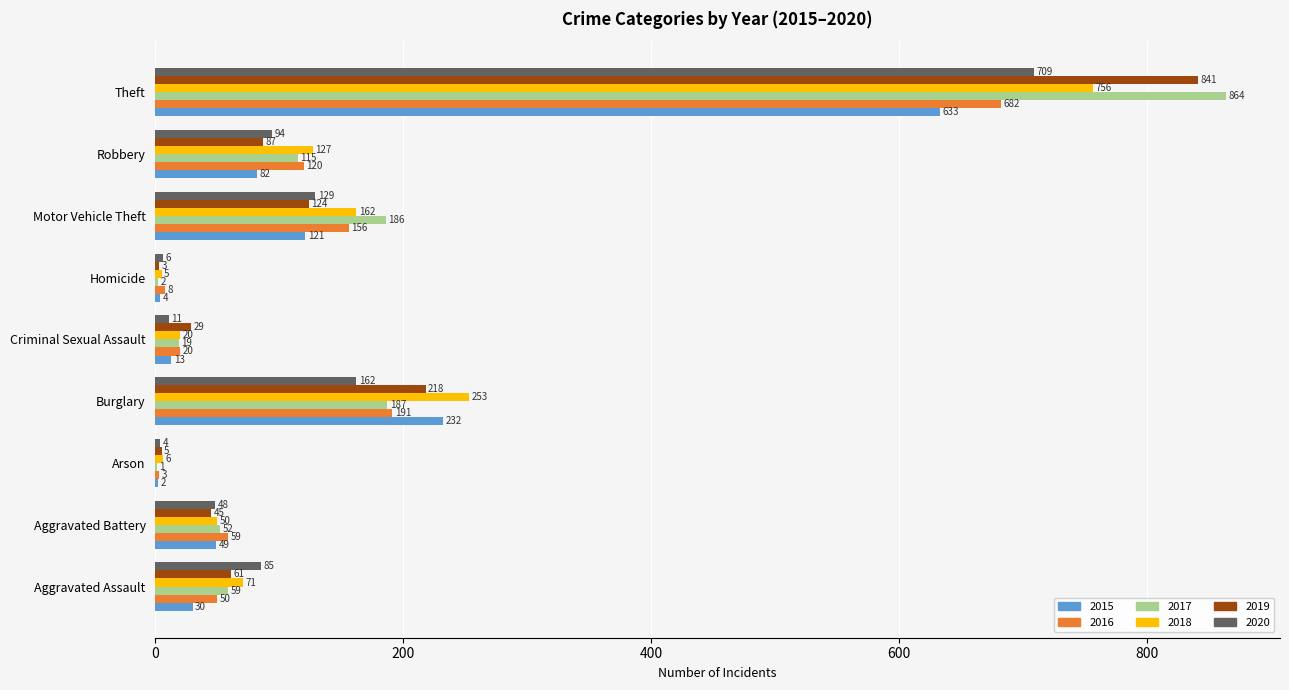

Which series has the largest range (max minus min)?

2017